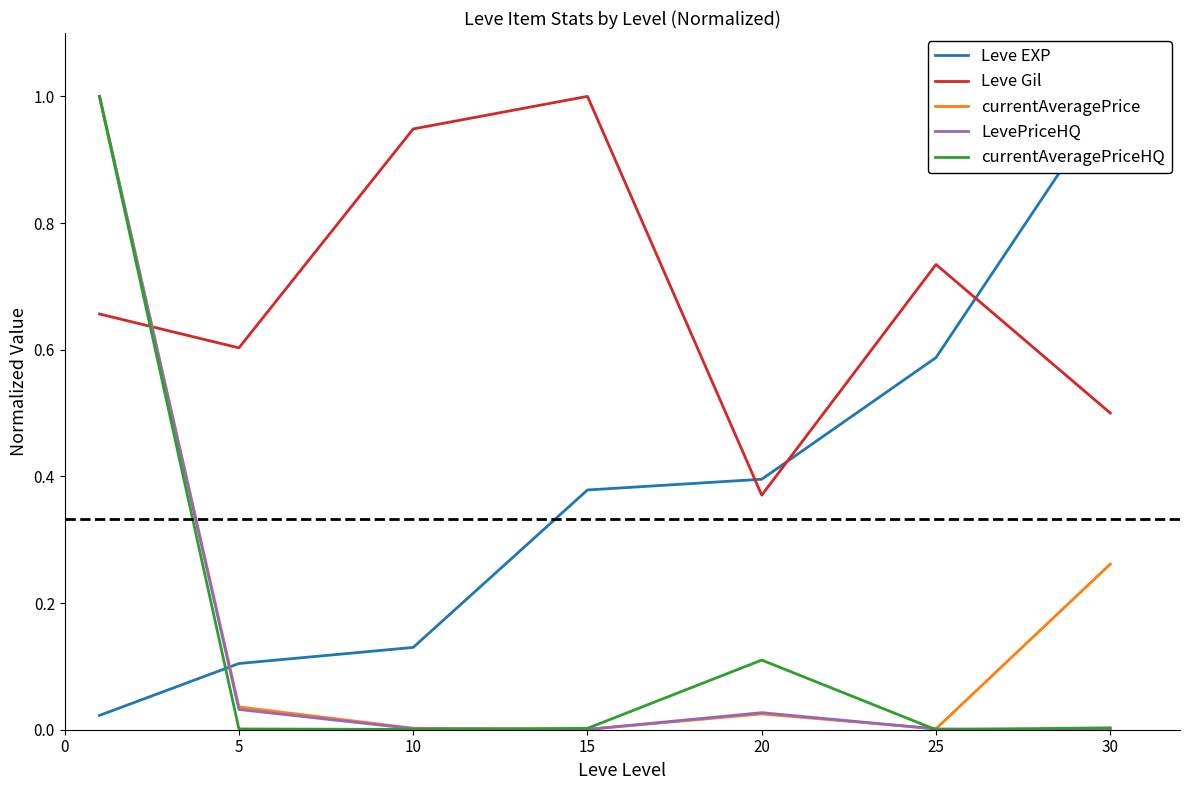

What is the maximum value for LevePriceHQ?

1.0